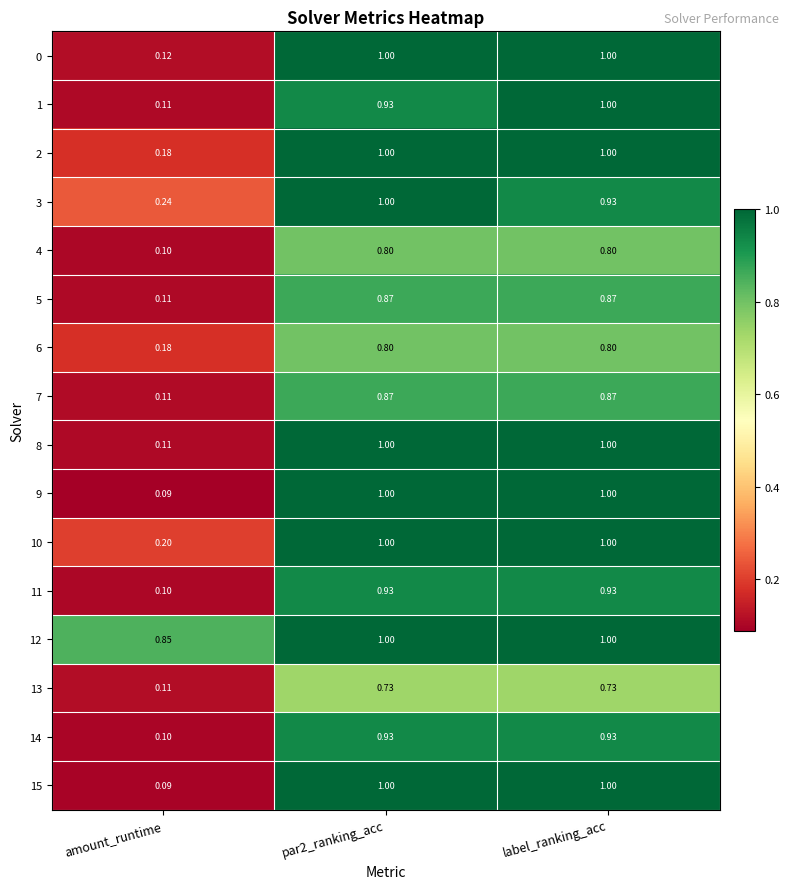

Is the value of 5 at par2_ranking_acc greater than the value of 2 at label_ranking_acc?

No